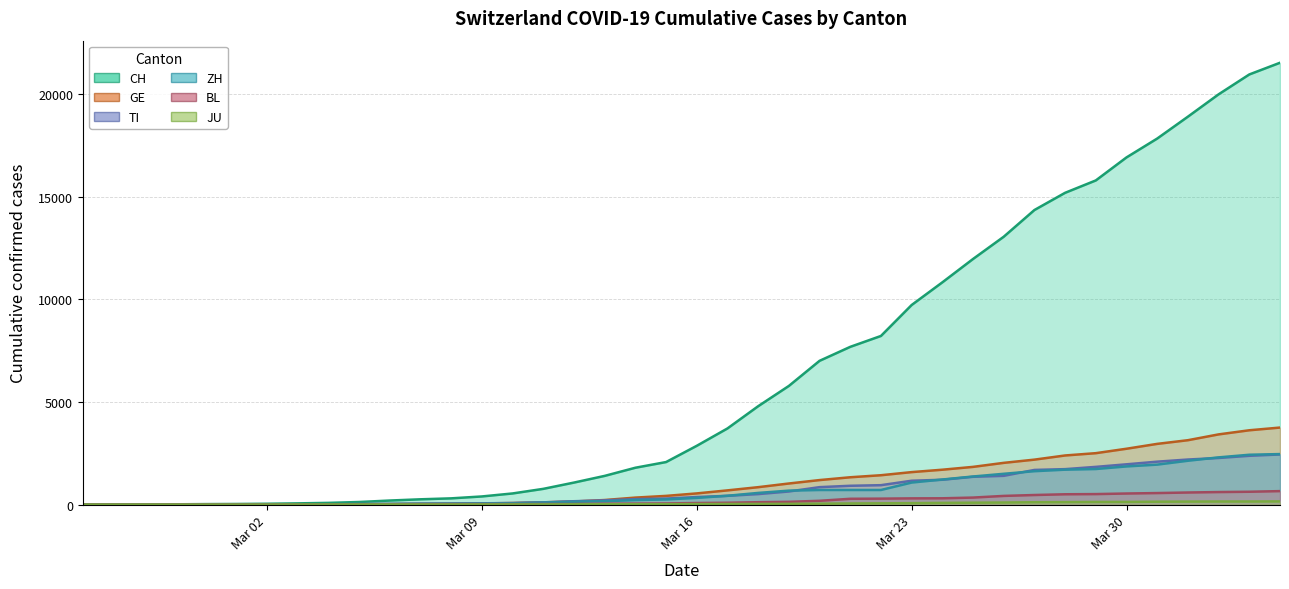

What is the sum of the TI values at 2020-03-06 and 2020-03-14?

293